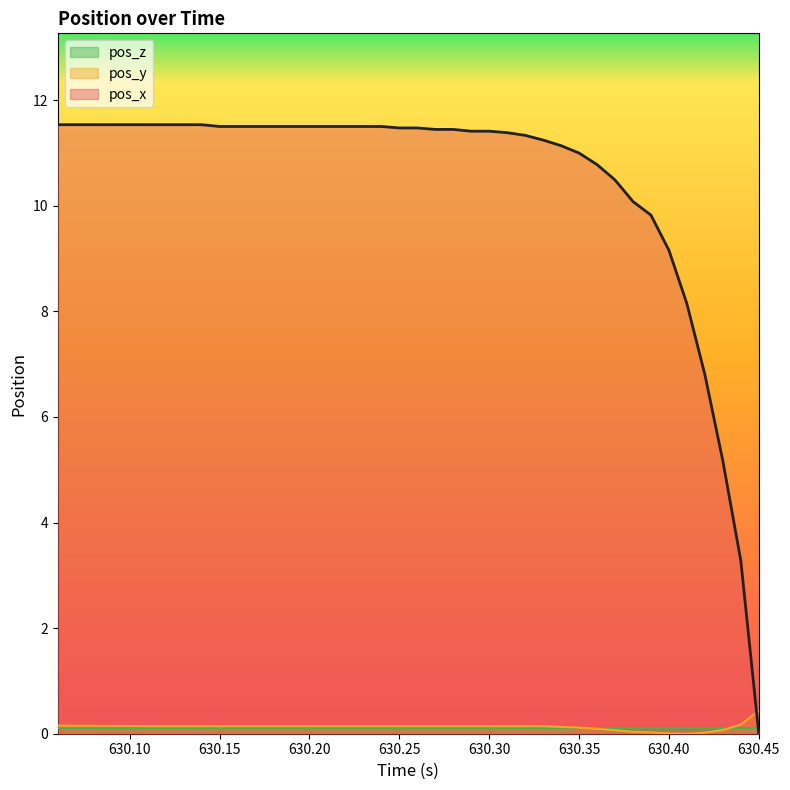

What is the highest value of the pos_x series?

11.5